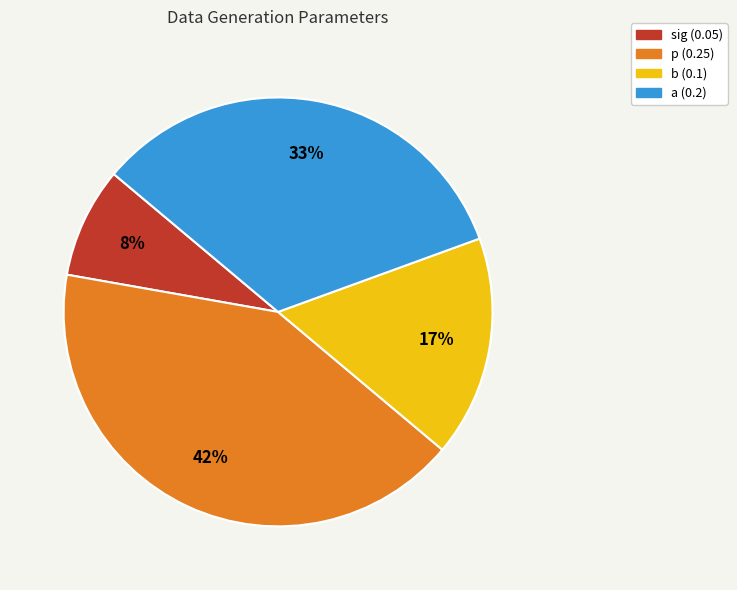

What percentage is the p slice, to the nearest percent?

42%